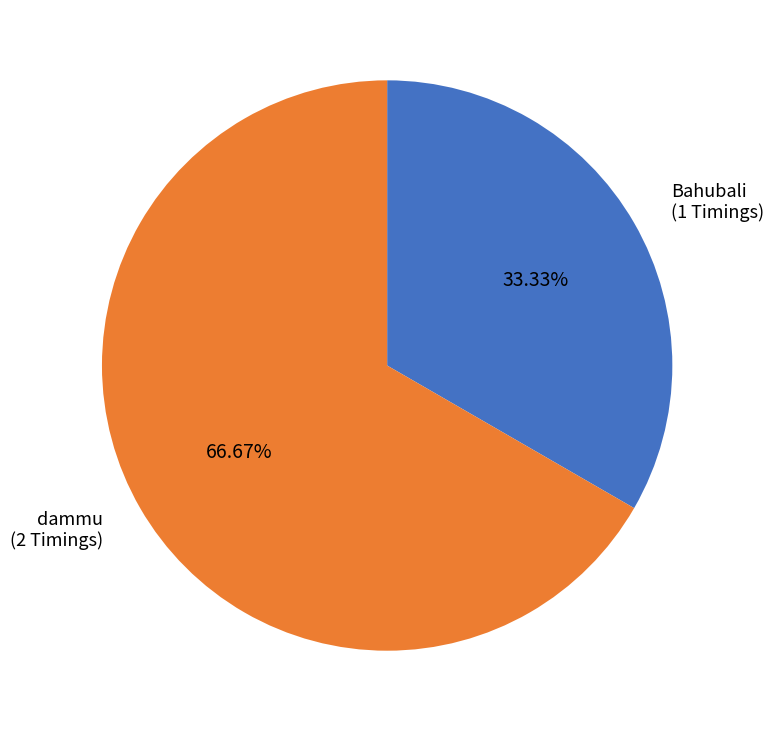

Do Bahubali and dammu together represent more than half of the pie?

Yes